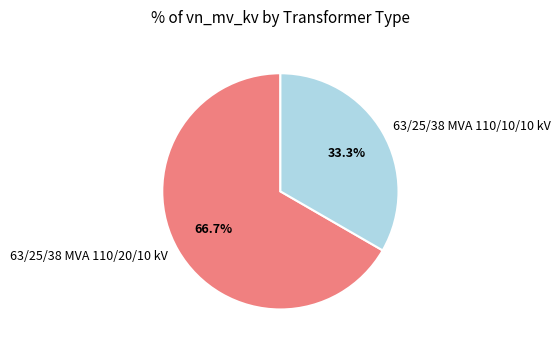

How many slices are in this pie chart?

2